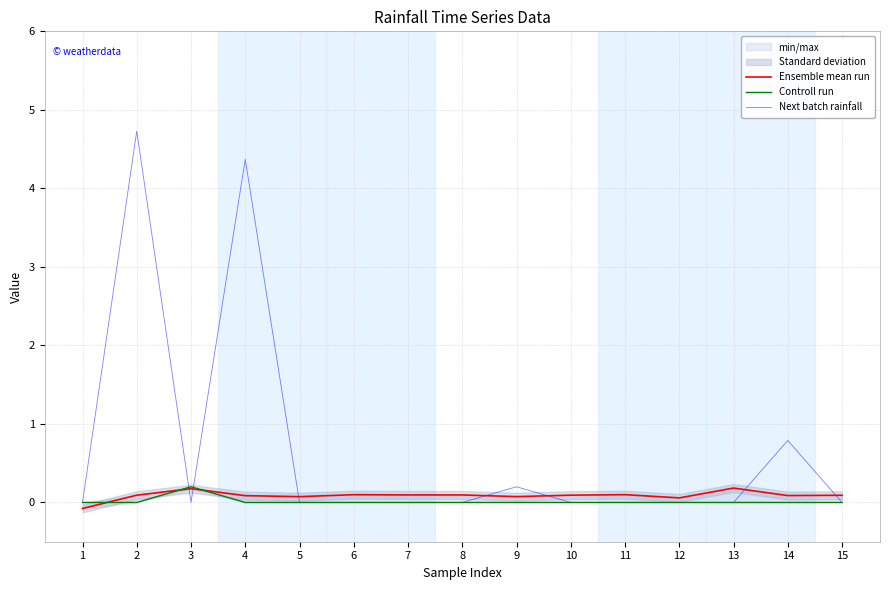

Reading left to right, extract all data points from this chart.

Ensemble mean run: -0.1	0.1	0.2	0.1	0.1	0.1	0.1	0.1	0.1	0.1	0.1	0.1	0.2	0.1	0.1
Controll run: 0.0	0.0	0.2	0.0	0.0	0.0	0.0	0.0	0.0	0.0	0.0	0.0	0.0	0.0	0.0
Next batch rainfall: 0.0	4.7	0.0	4.4	0.0	0.0	0.0	0.0	0.2	0.0	0.0	0.0	0.0	0.8	0.0